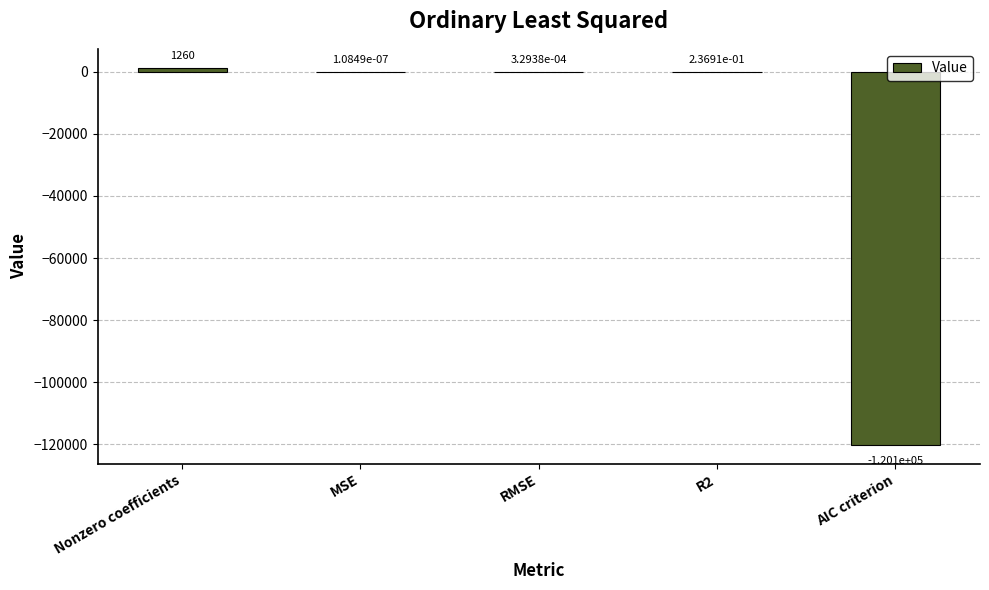

What is the sum of the values at Nonzero coefficients and AIC criterion?

-118882.7